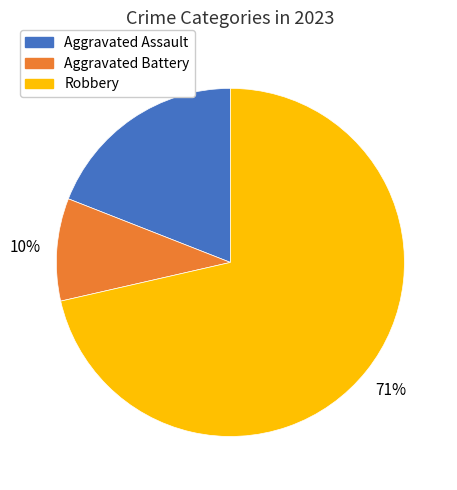

How many segments does this pie chart have?

3